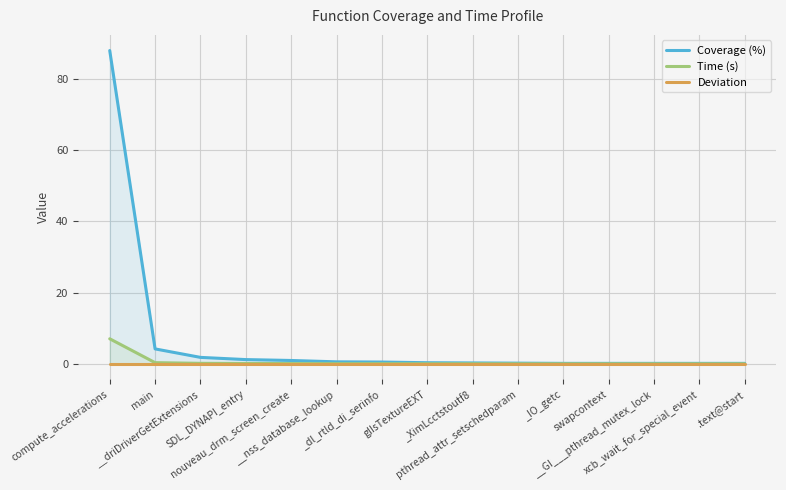

At how many categories does at least one series exceed 44?

1